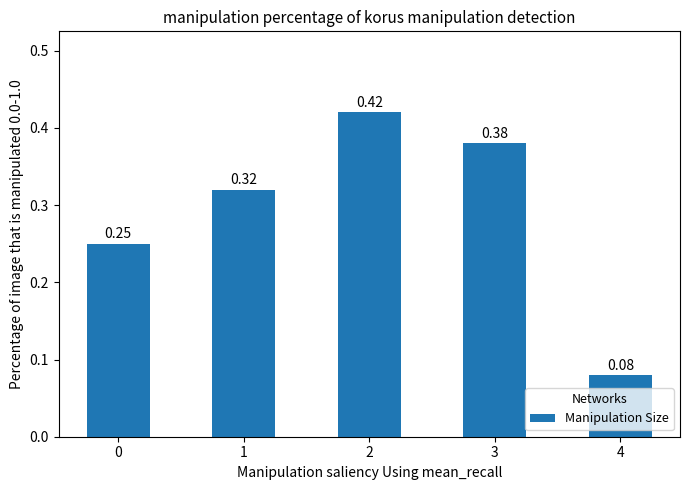

Rank the categories by value from highest to lowest.

2, 3, 1, 0, 4